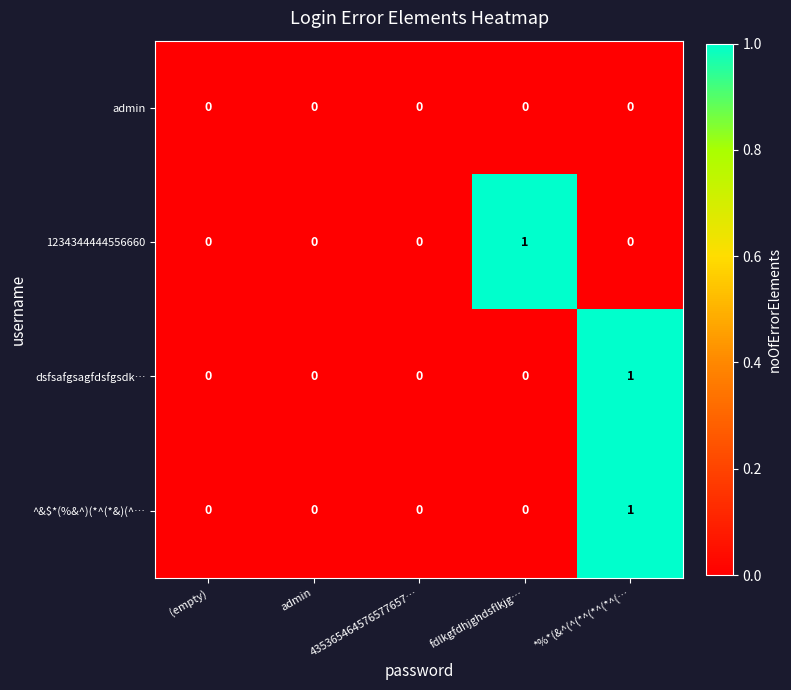

At which category is the sum across all series the highest?

*%*(&^(^(*^(*^(*^(…